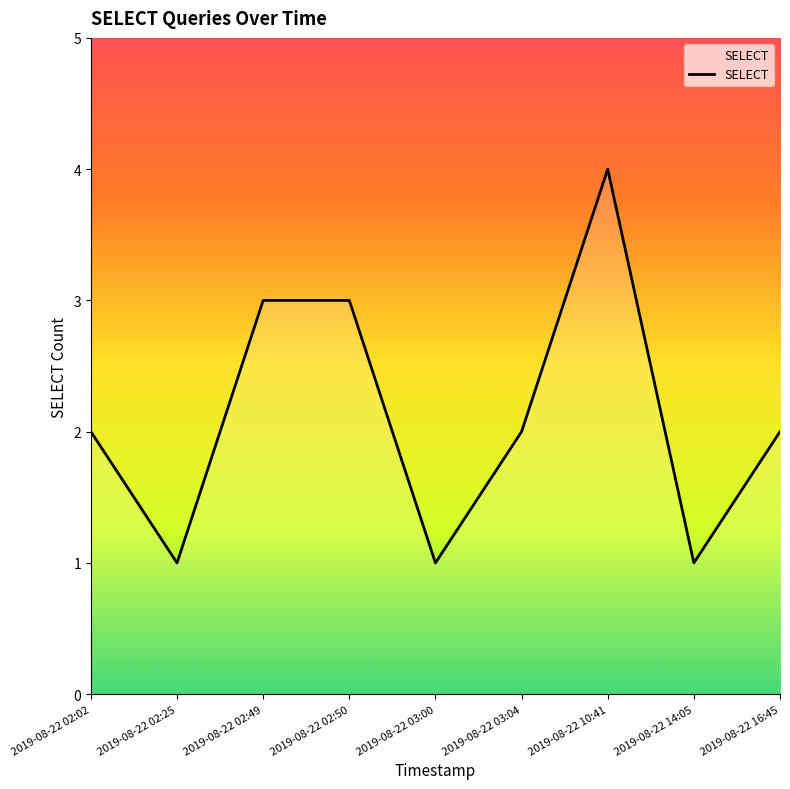

The value at 2019-08-22 02:49 is 3. True or false?

True